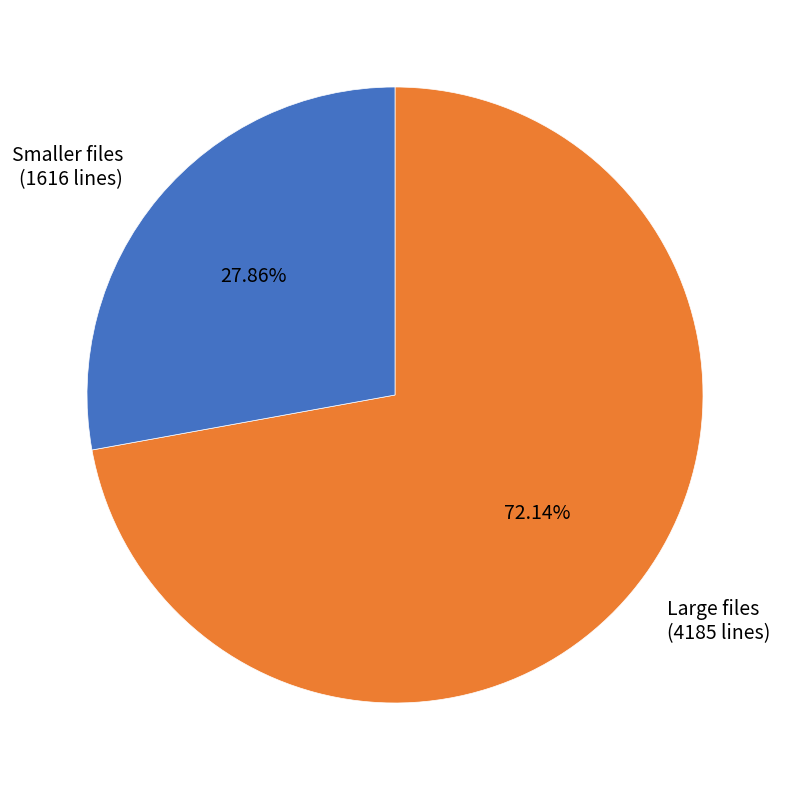

Which slice is the smallest?

Smaller files (1616 lines)